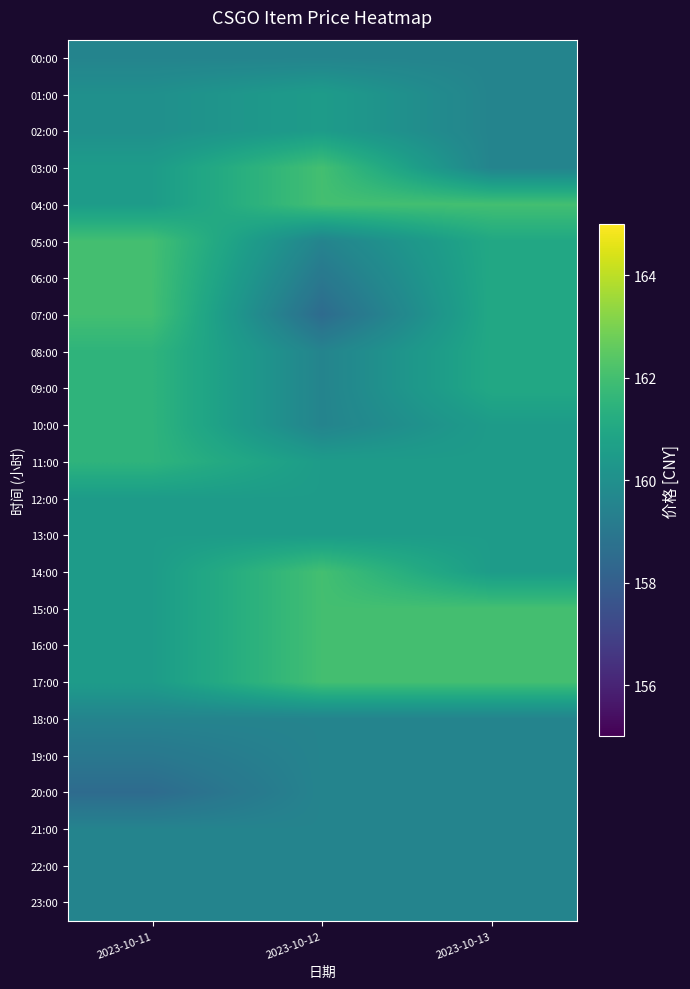

Which series has the largest range (max minus min)?

07:00